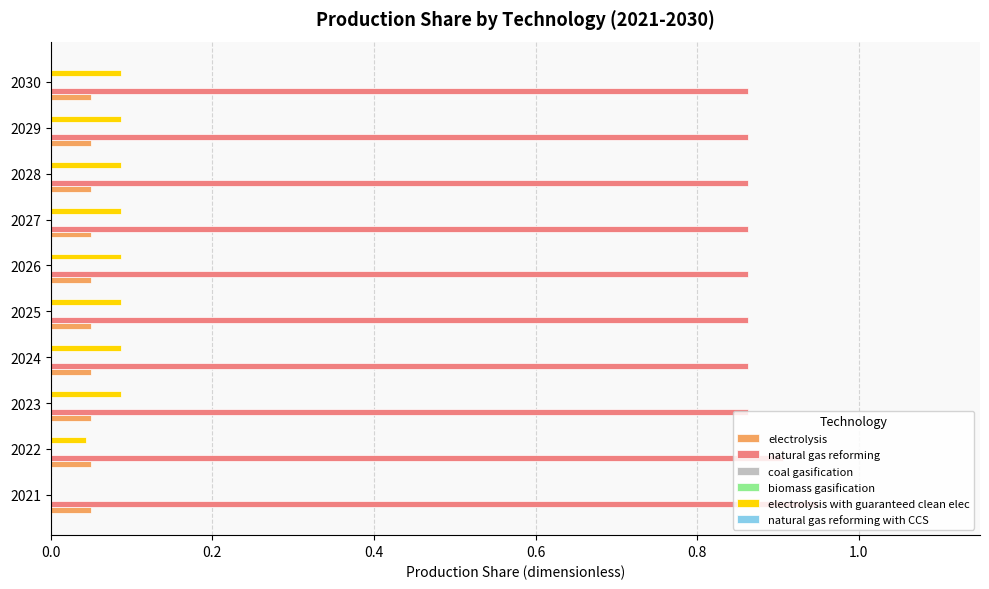

How many distinct data groups are displayed?

6